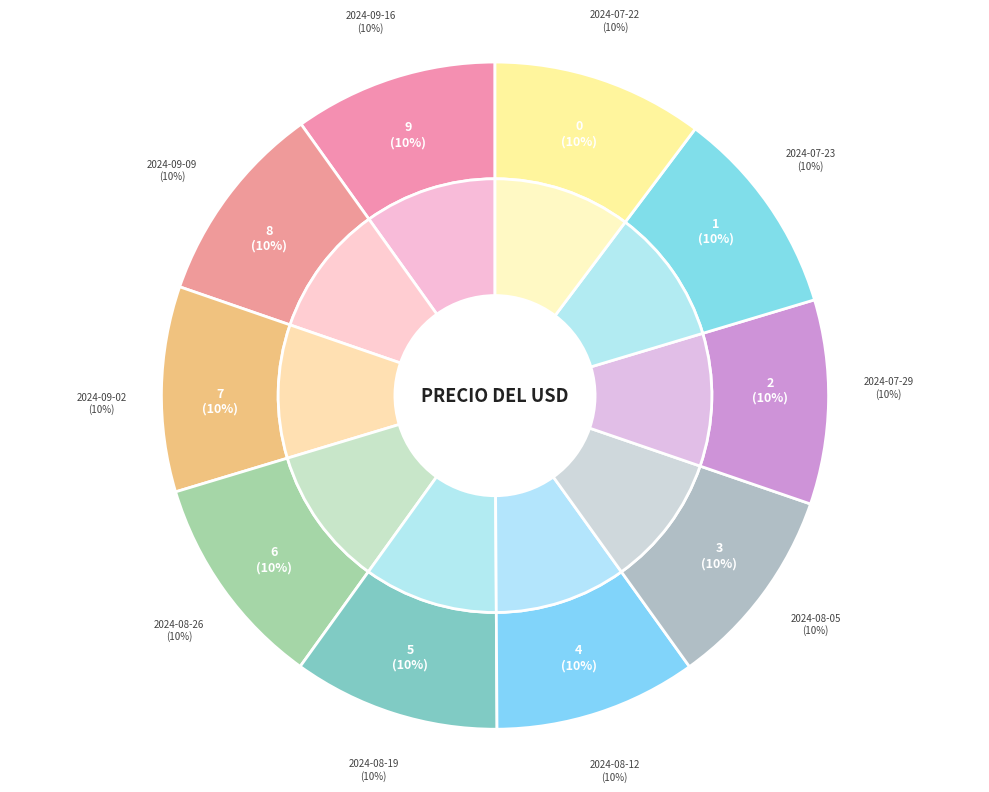

Which has a higher value, 2024-07-29 or 2024-08-05?

2024-08-05